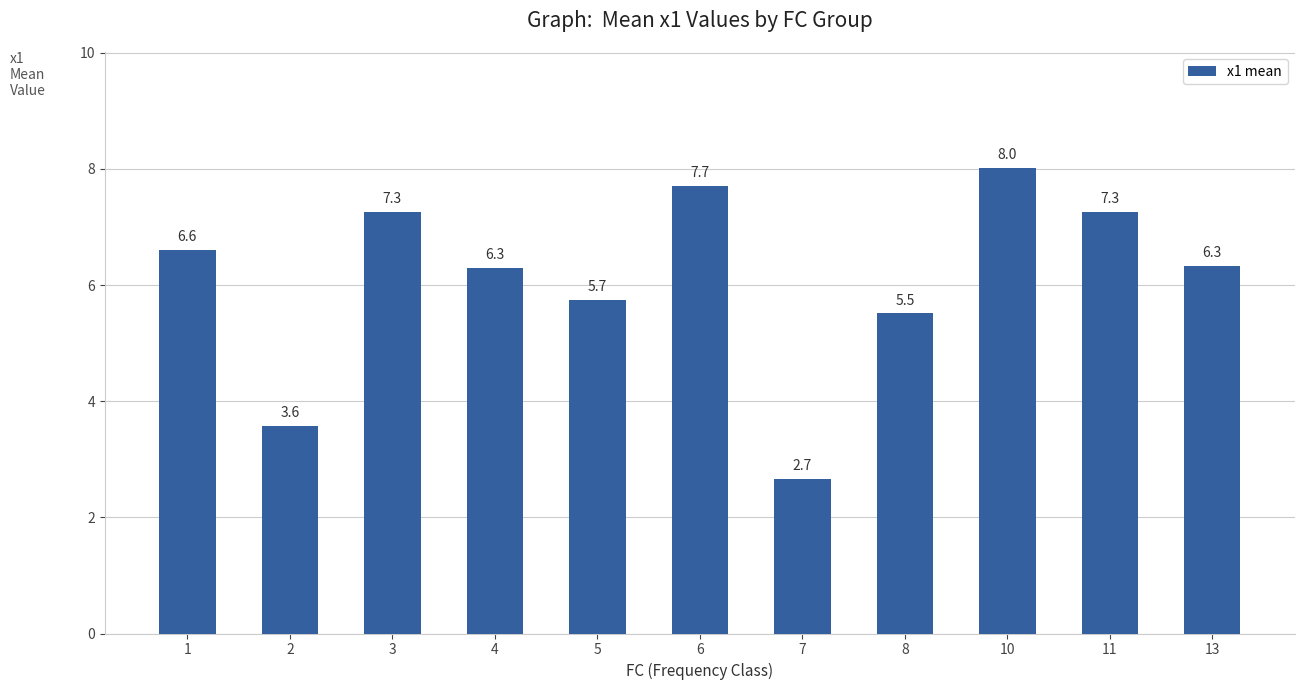

True or false: the data shows 6.3 at 13.

True